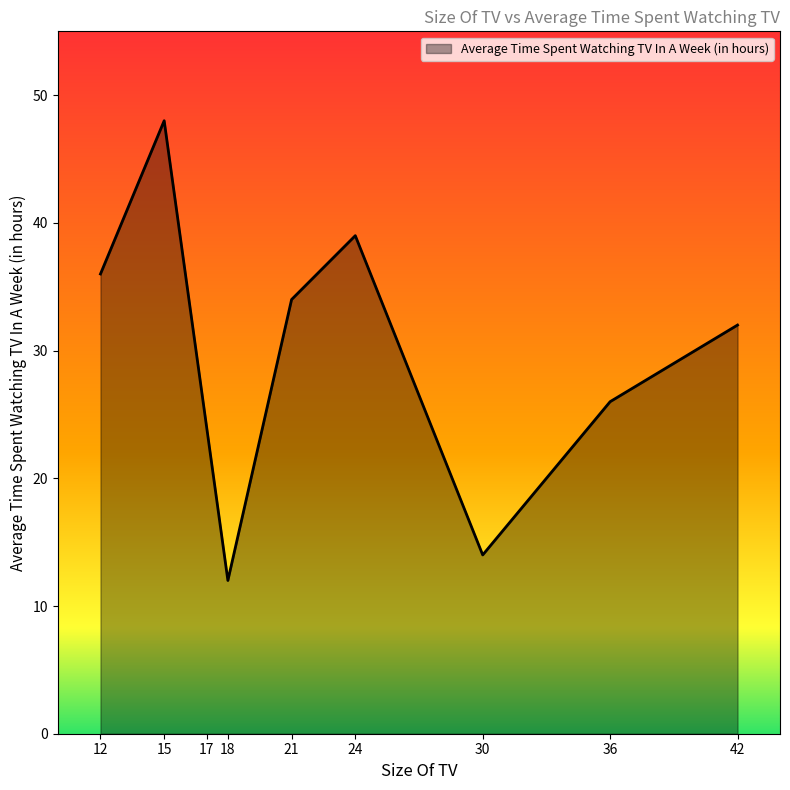

List the labels in order of value, largest first.

15, 24, 12, 21, 42, 36, 17, 30, 18